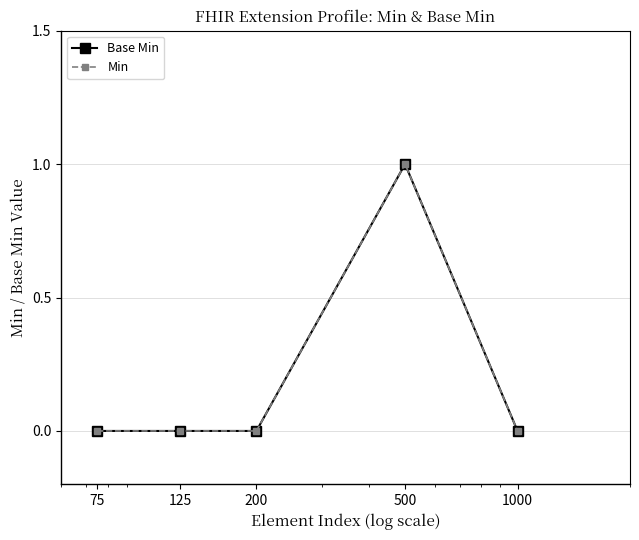

Is this an area chart (filled region under the line)?

No